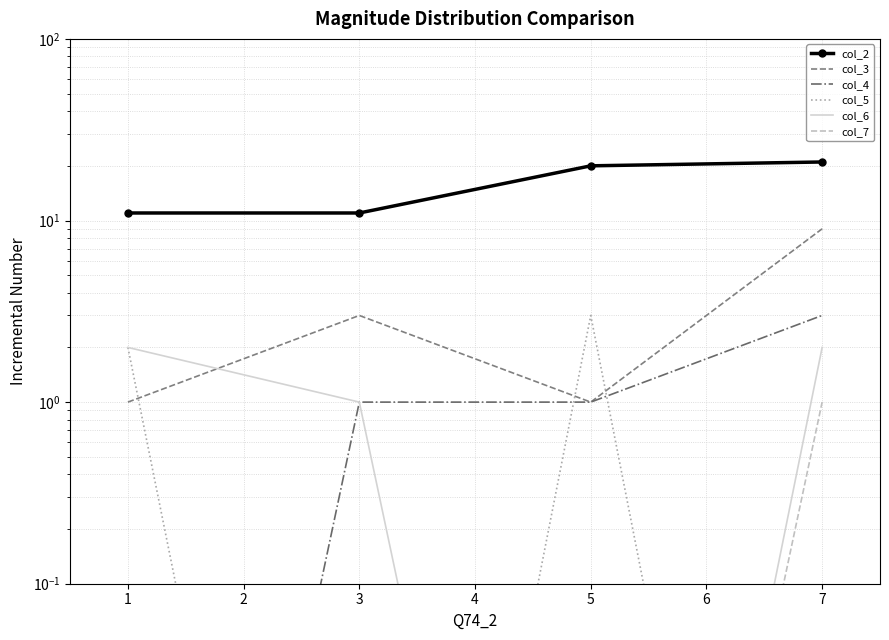

The col_3 series shows 0.5 at 5. True or false?

False